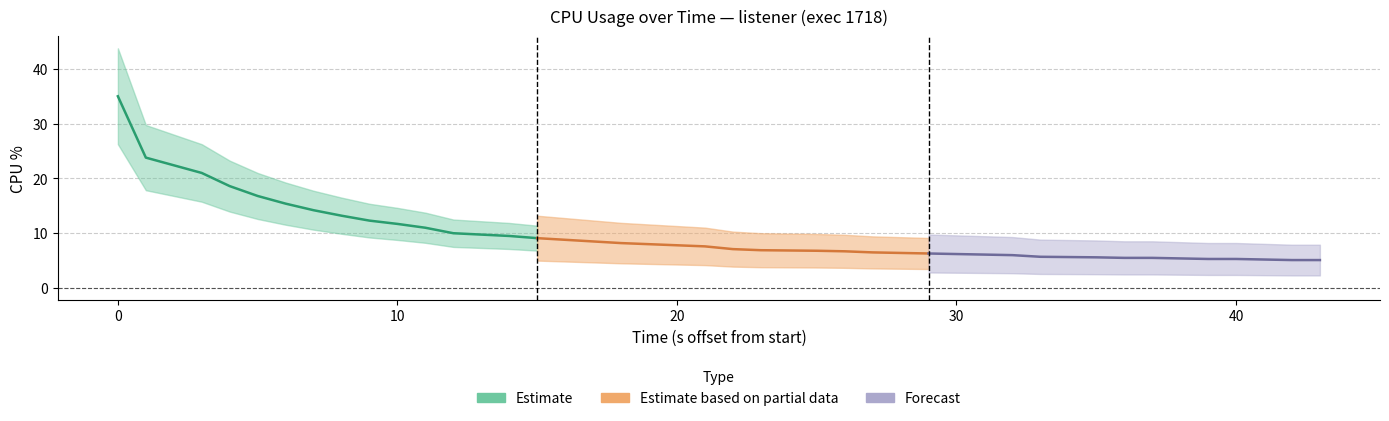

Which has a higher value, 1 or 16?

1